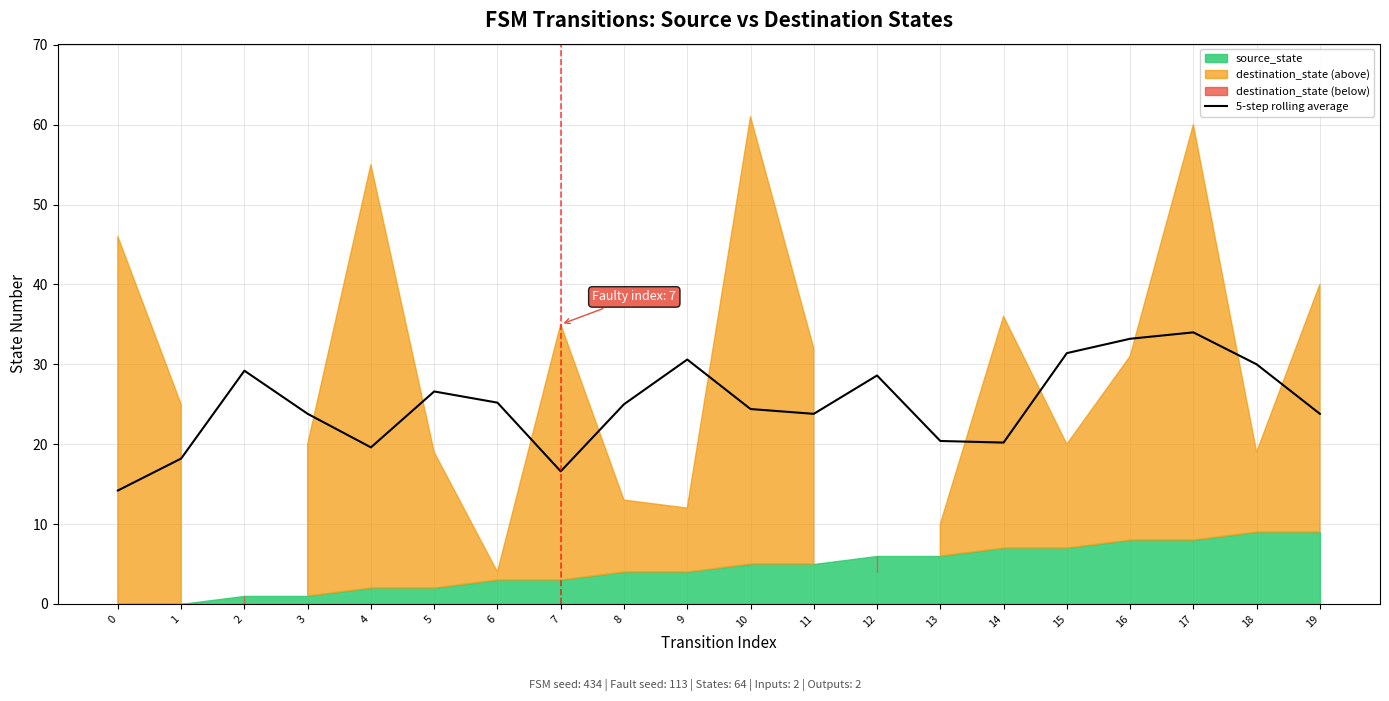

Rank the categories by value from highest to lowest.

17, 16, 15, 9, 18, 2, 12, 5, 6, 8, 10, 3, 11, 19, 13, 14, 4, 1, 7, 0